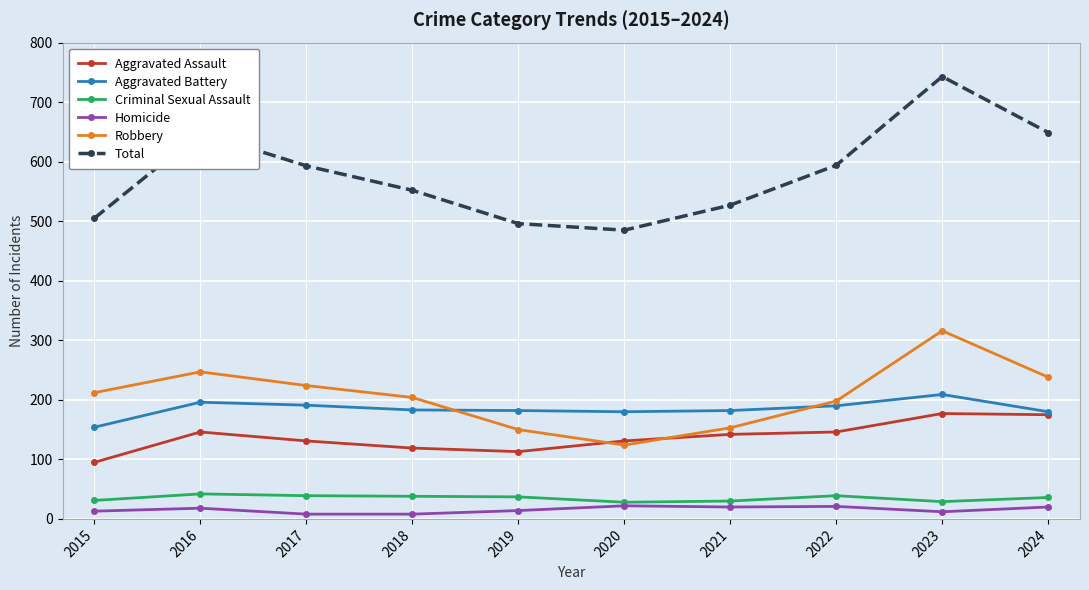

Which series has the largest total across all categories?

Total